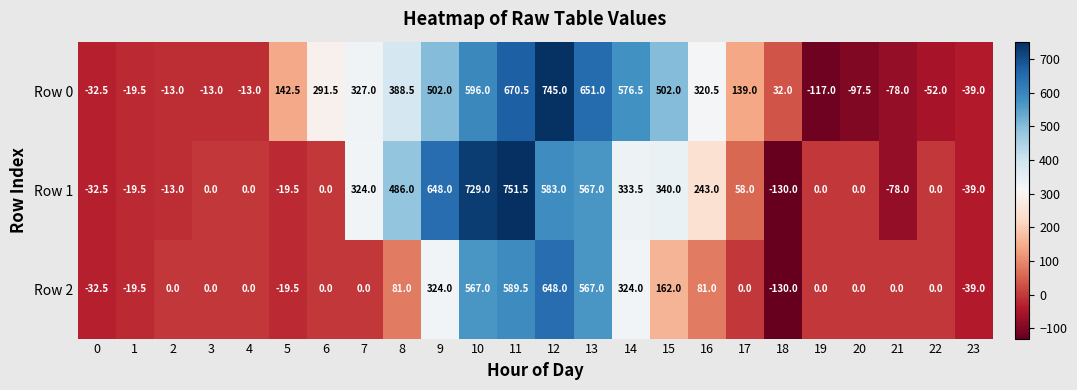

What is the difference between the maximum and minimum values in the Row 0 series?

862.0